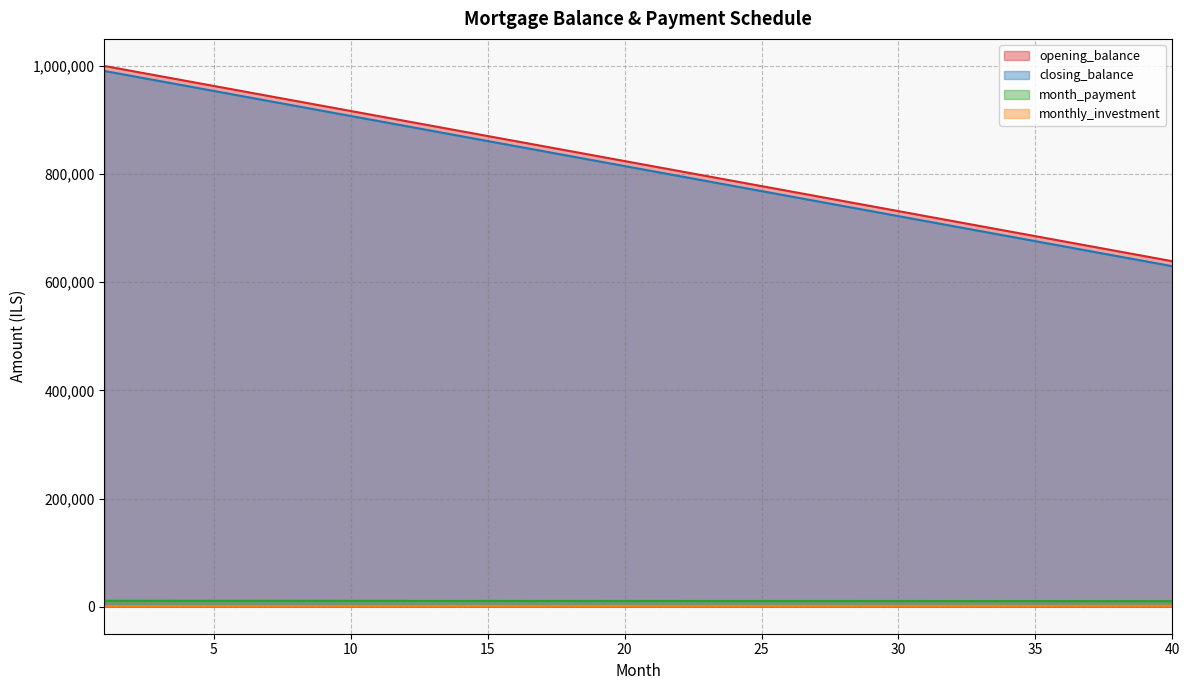

Read the month_payment value at 25.

10555.6